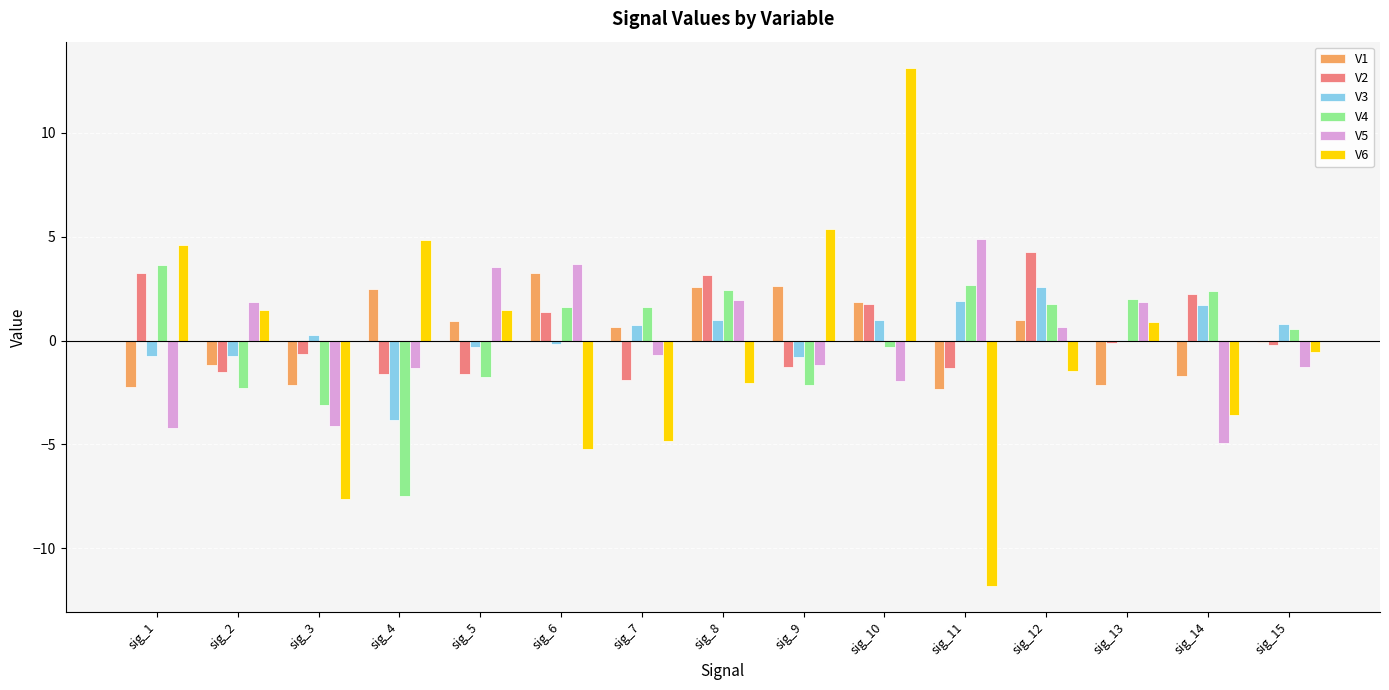

Which category has the highest value across all series?

sig_10